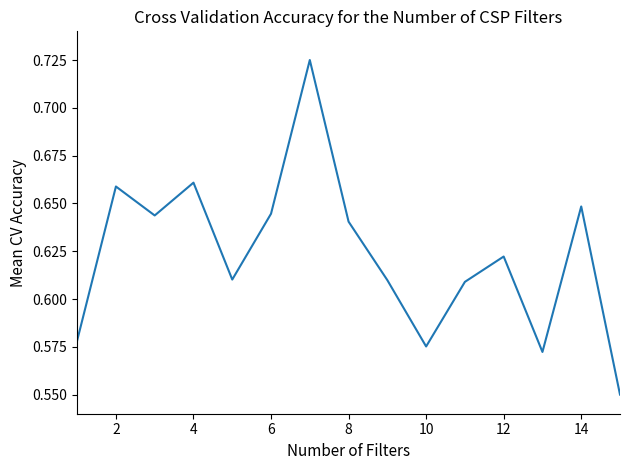

What is the sum of all values?

9.3